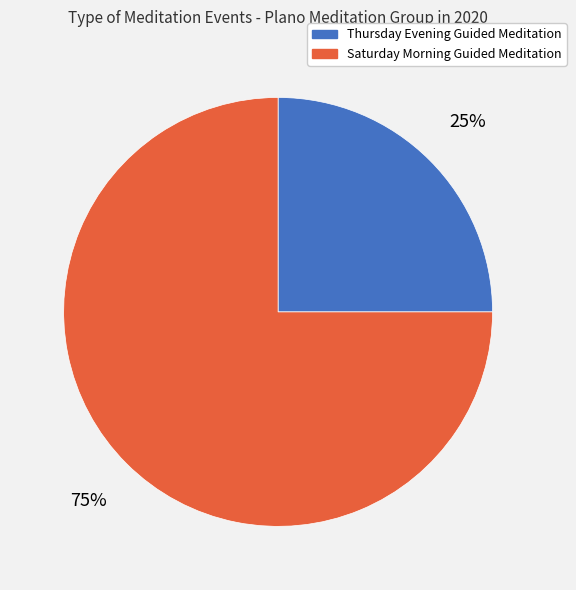

Is it true that Saturday Morning Guided Meditation is 75% of the pie?

True